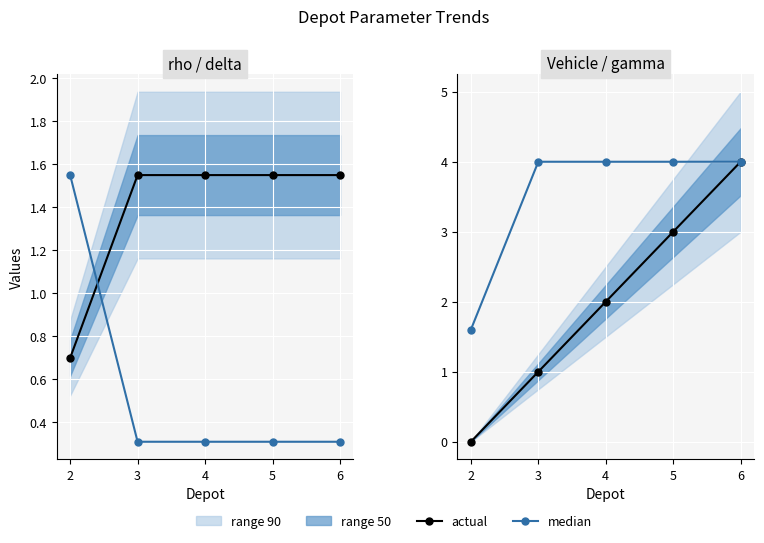

At how many categories does at least one series exceed 2?

4